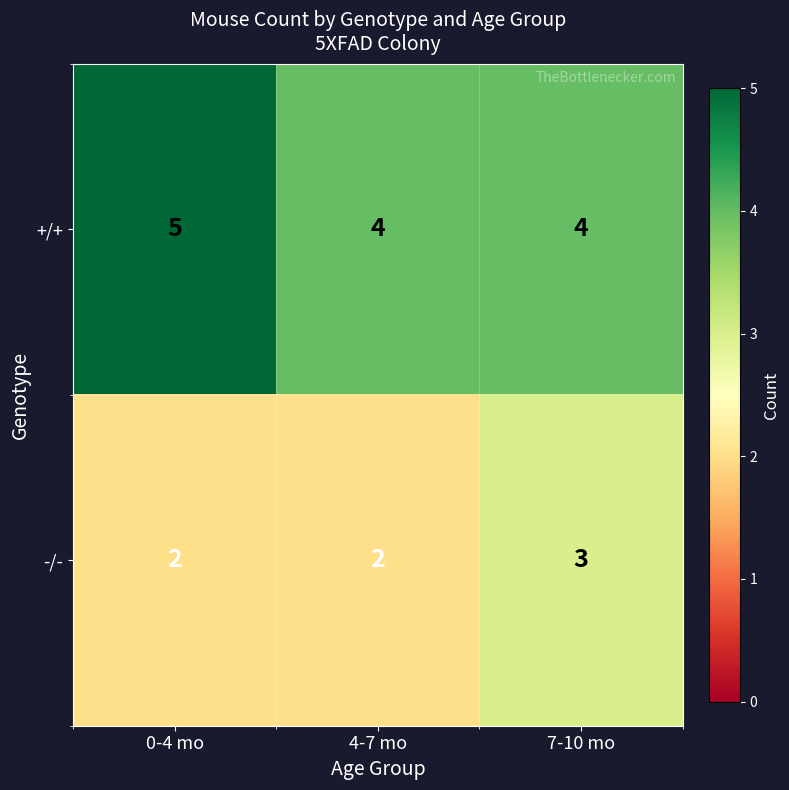

At how many categories does at least one series exceed 2?

3